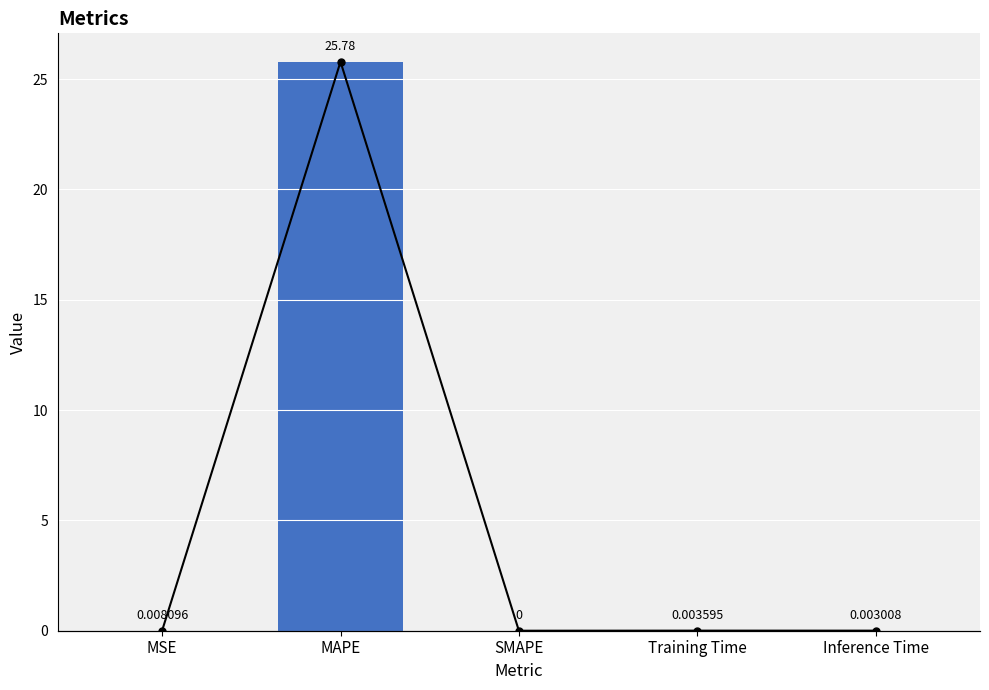

Rank the categories by value from lowest to highest.

SMAPE, Inference Time, Training Time, MSE, MAPE